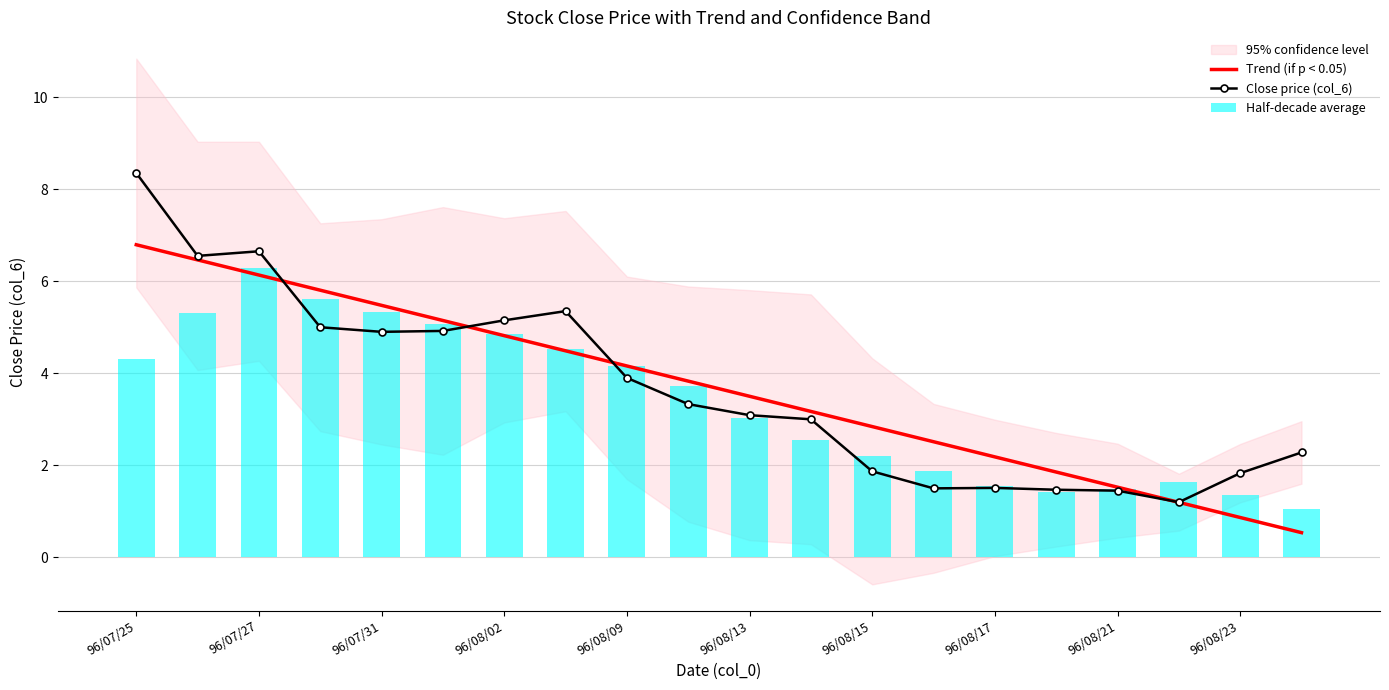

What is the value of the Close price (col_6) bar at the 10th from the left?

3.3